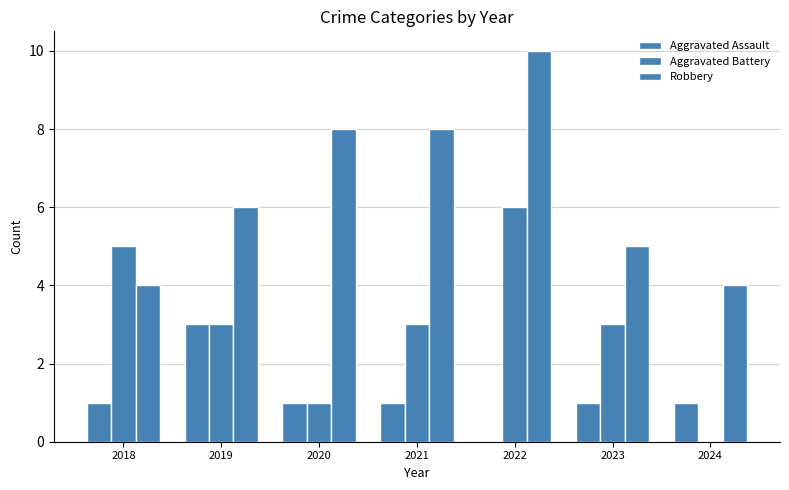

What is the difference between the Aggravated Battery values at 2023 and 2024?

3